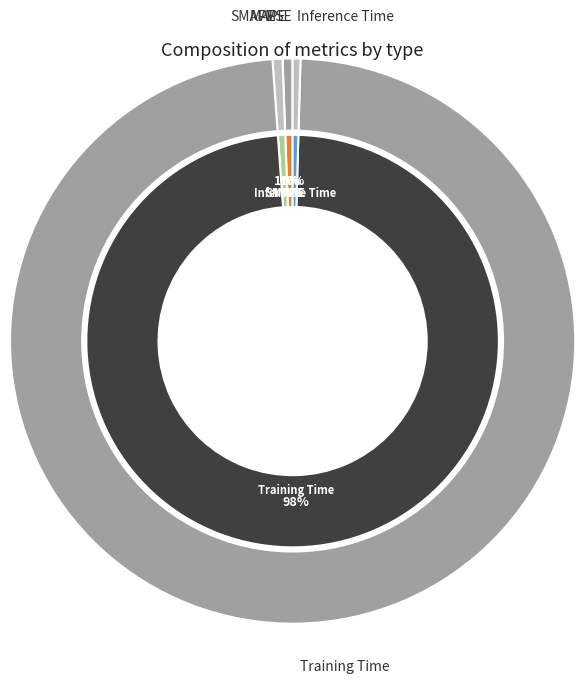

Between MAPE and Training Time, which is larger?

Training Time